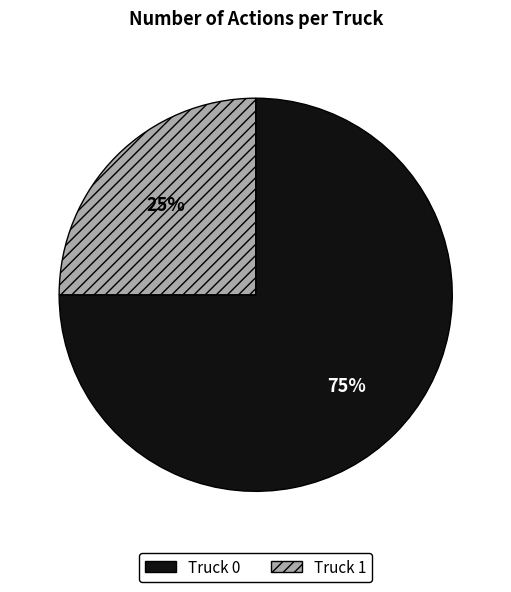

Which slice is the largest?

Truck 0